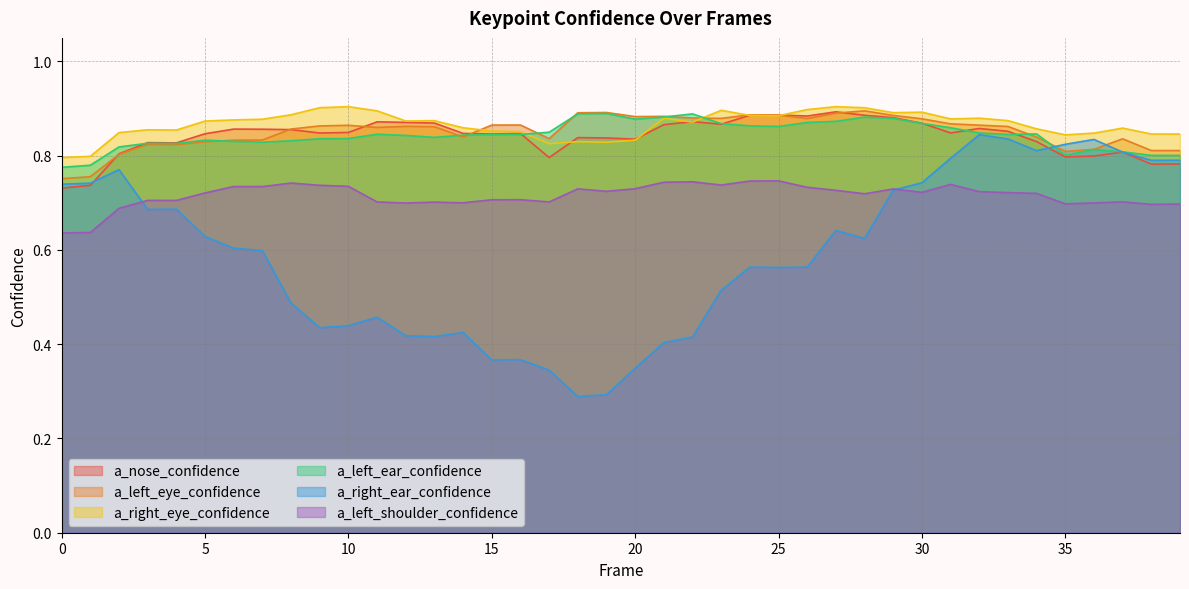

At how many categories does at least one series exceed 0?

40